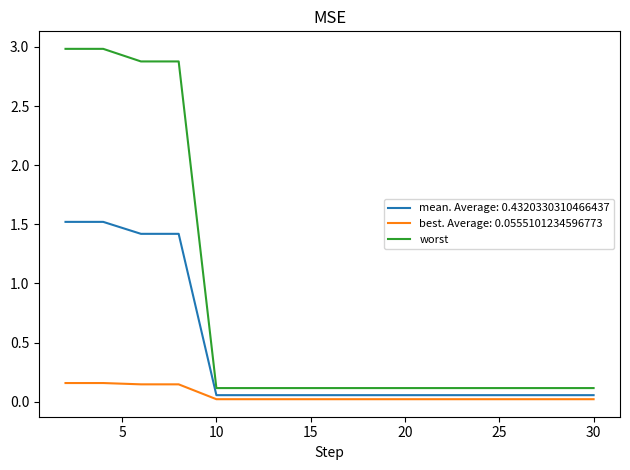

List the series in order of their peak value, lowest first.

best. Average: 0.0555101234596773, mean. Average: 0.4320330310466437, worst